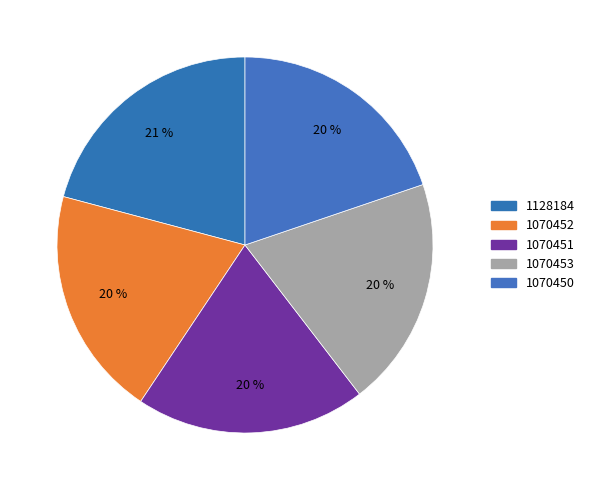

Rank the categories by value from lowest to highest.

1070450, 1070451, 1070452, 1070453, 1128184